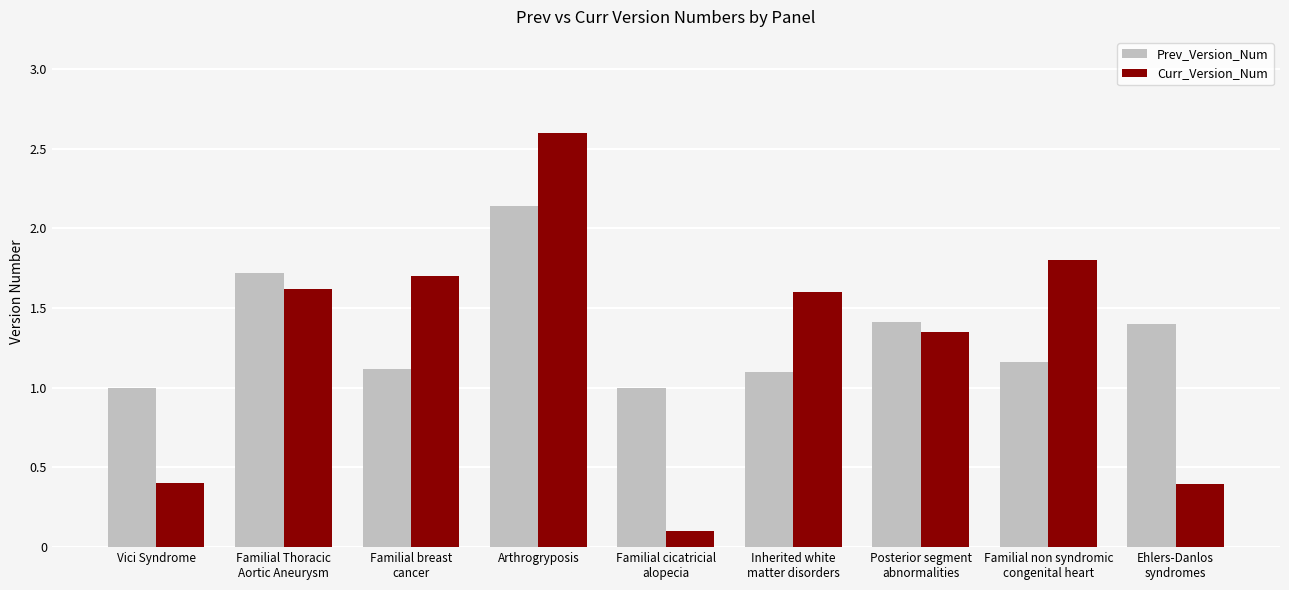

List the series in order of their overall mean, lowest first.

Curr_Version_Num, Prev_Version_Num